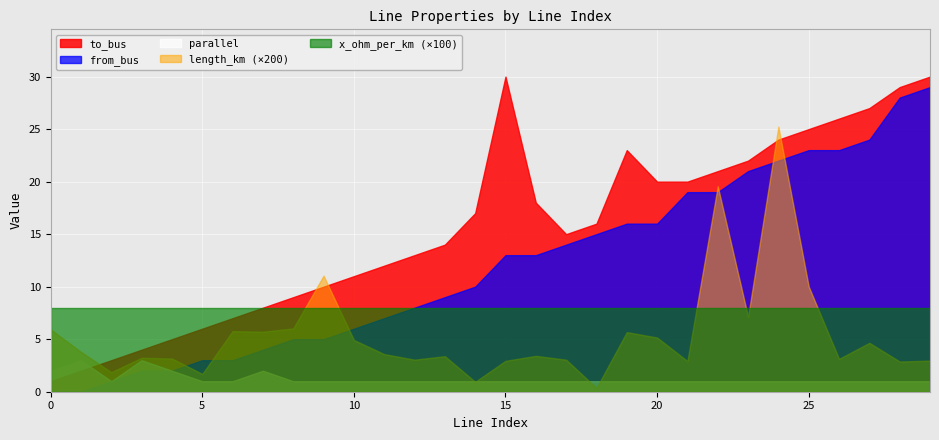

Reading left to right, list all the values displayed in this chart.

length_km: 0.0	0.0	0.0	0.0	0.0	0.0	0.0	0.0	0.0	0.1	0.0	0.0	0.0	0.0	0.0	0.0	0.0	0.0	0.0	0.0	0.0	0.0	0.1	0.0	0.1	0.1	0.0	0.0	0.0	0.0
from_bus: 0.0	0.0	1.0	2.0	2.0	3.0	3.0	4.0	5.0	5.0	6.0	7.0	8.0	9.0	10.0	13.0	13.0	14.0	15.0	16.0	16.0	19.0	19.0	21.0	22.0	23.0	23.0	24.0	28.0	29.0
to_bus: 1.0	2.0	3.0	4.0	5.0	6.0	7.0	8.0	9.0	10.0	11.0	12.0	13.0	14.0	17.0	30.0	18.0	15.0	16.0	23.0	20.0	20.0	21.0	22.0	24.0	25.0	26.0	27.0	29.0	30.0
parallel: 2.0	3.0	1.0	3.0	2.0	1.0	1.0	2.0	1.0	1.0	1.0	1.0	1.0	1.0	1.0	1.0	1.0	1.0	1.0	1.0	1.0	1.0	1.0	1.0	1.0	1.0	1.0	1.0	1.0	1.0
x_ohm_per_km: 0.1	0.1	0.1	0.1	0.1	0.1	0.1	0.1	0.1	0.1	0.1	0.1	0.1	0.1	0.1	0.1	0.1	0.1	0.1	0.1	0.1	0.1	0.1	0.1	0.1	0.1	0.1	0.1	0.1	0.1